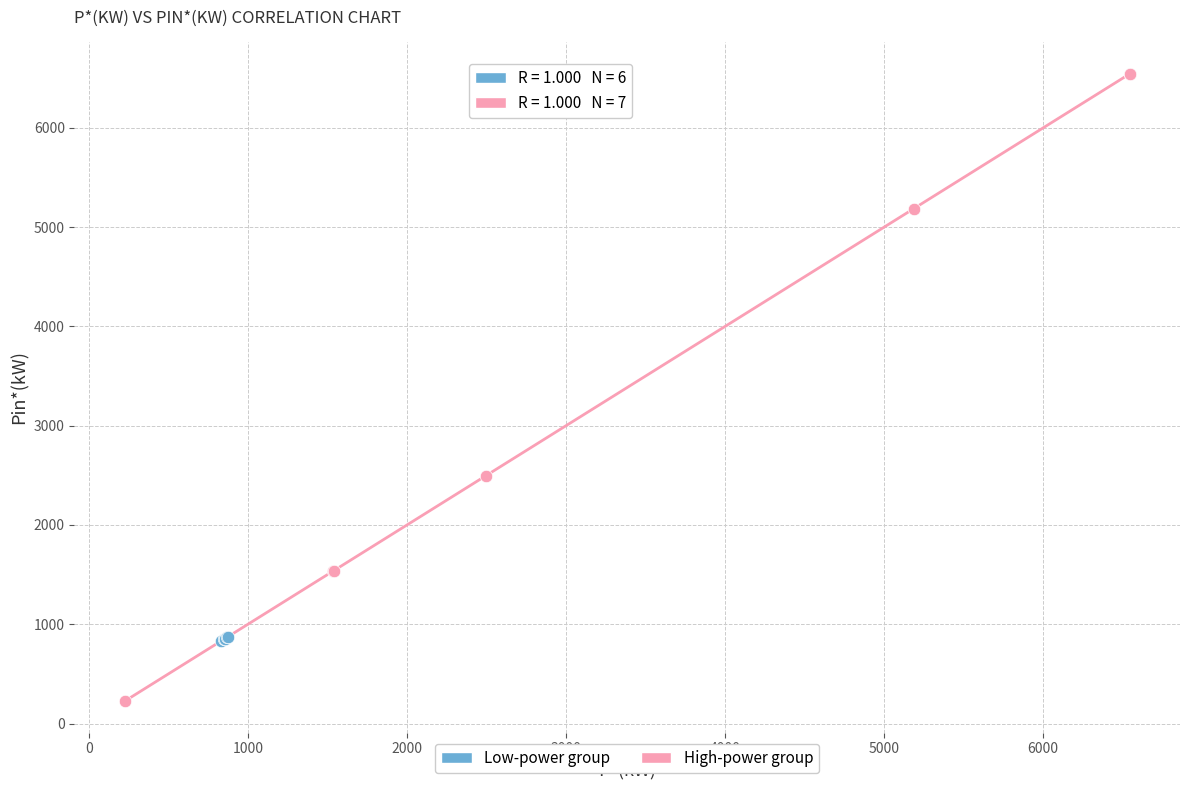

Which series has the largest Y range (max minus min)?

High-power group